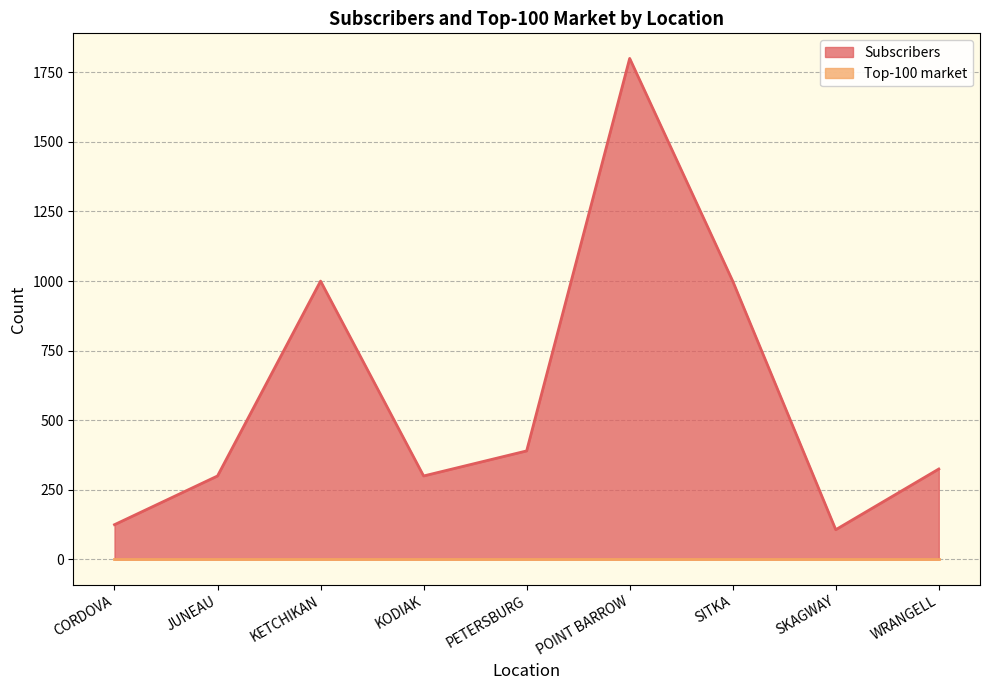

What is the ratio of the value at WRANGELL to the value at KETCHIKAN?

0.3